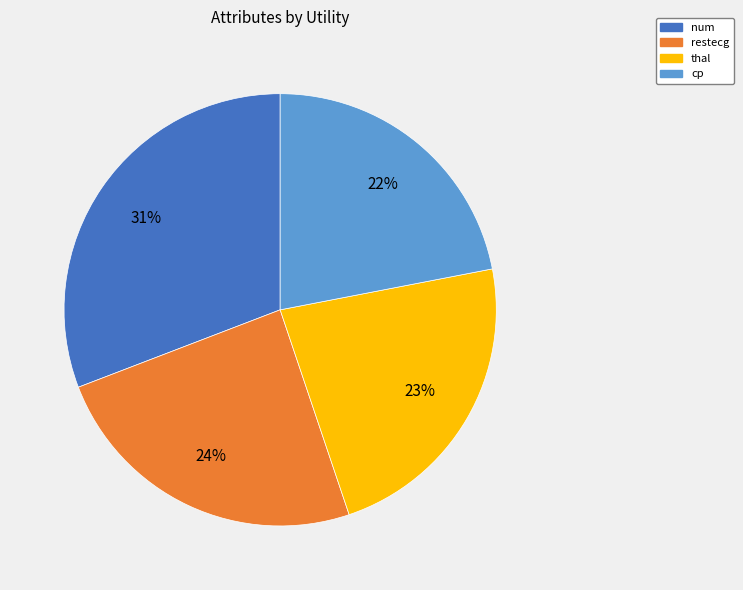

True or false: num accounts for 31% of the total.

True